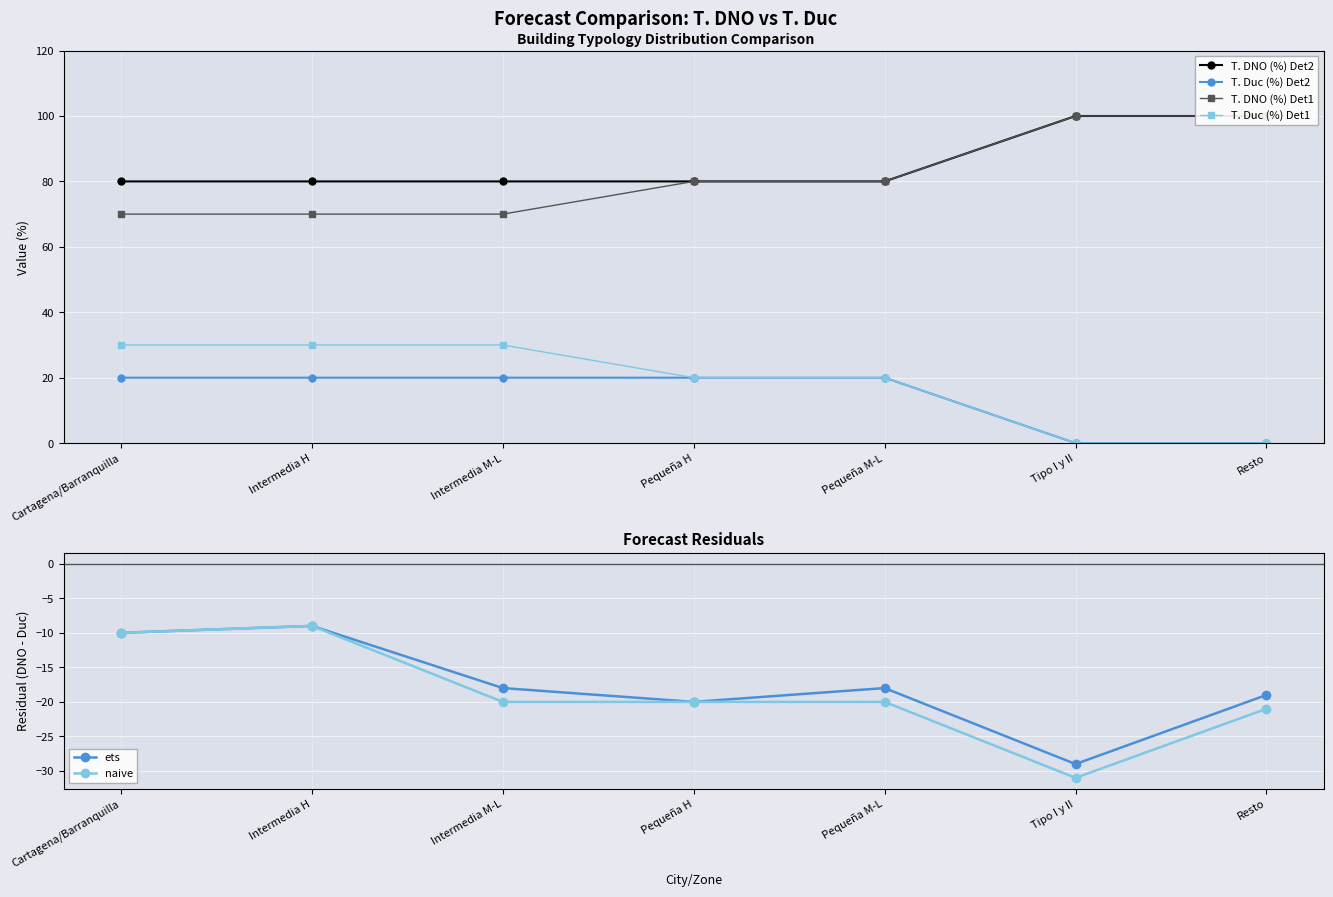

Which series has the widest spread of values?

T. DNO (%) Det1